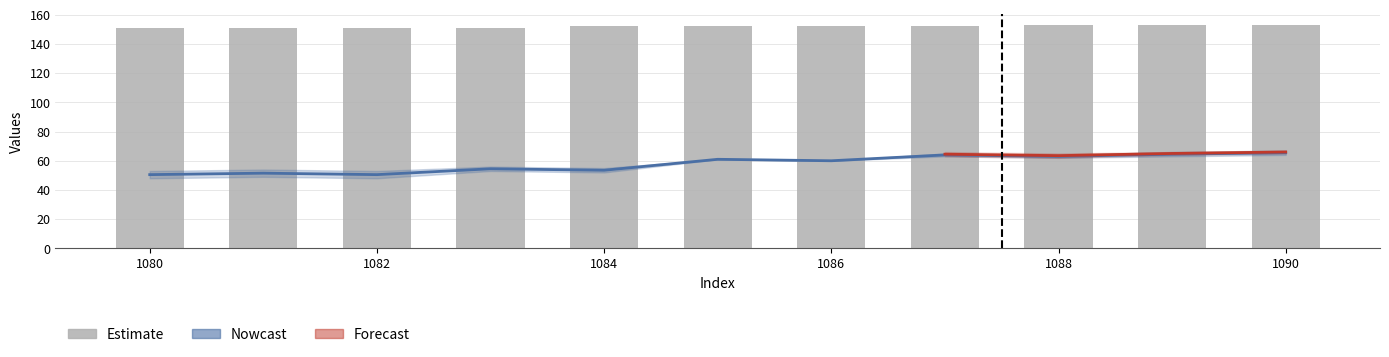

Are the bars horizontal?

No